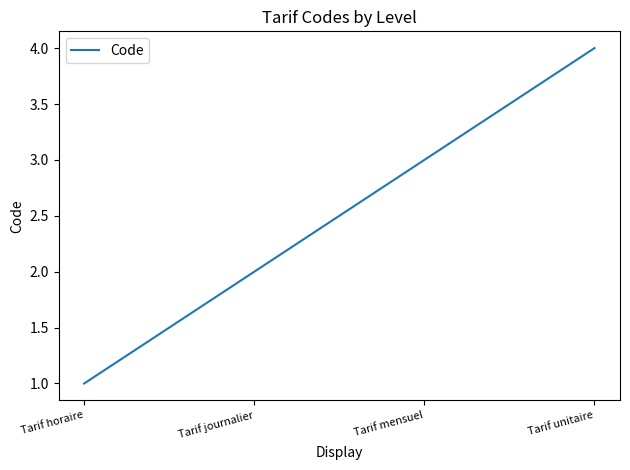

Reading left to right, extract all data points from this chart.

Tarif horaire=1	Tarif journalier=2	Tarif mensuel=3	Tarif unitaire=4